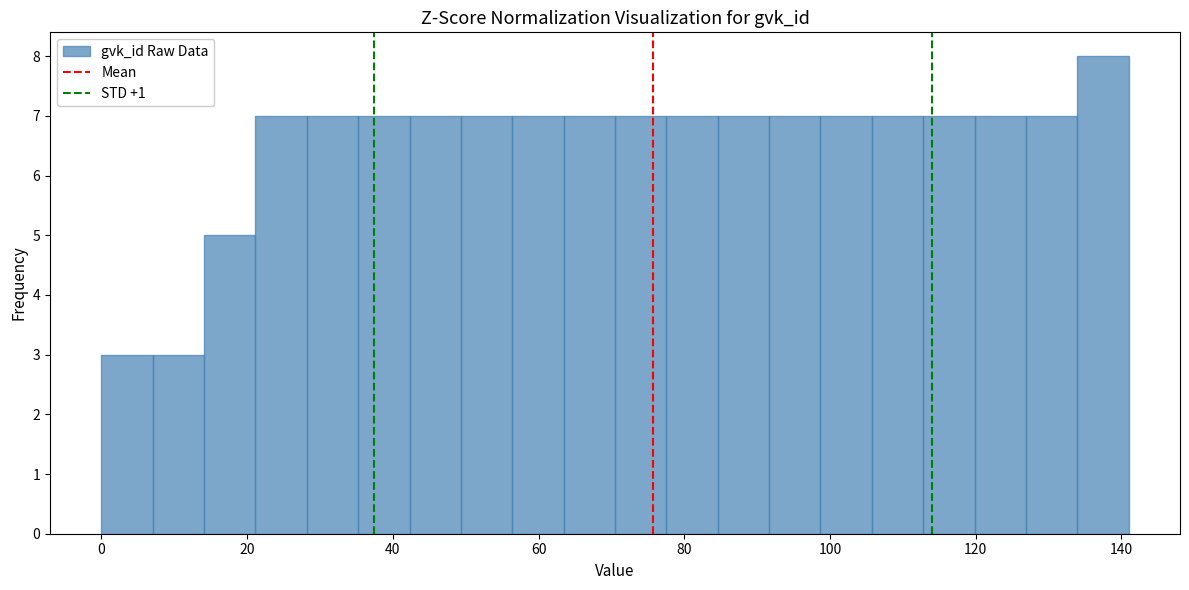

Around what value on the x-axis is the tallest bar? Give the approximate position of its centre, as read against the axis.

138